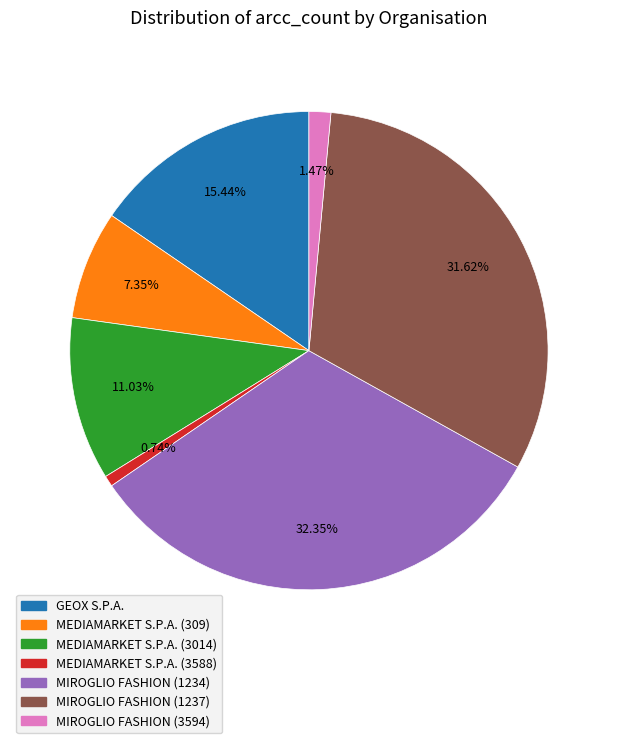

Approximately how many times larger is the value at GEOX S.P.A. compared to MEDIAMARKET S.P.A. (309)?

2.1